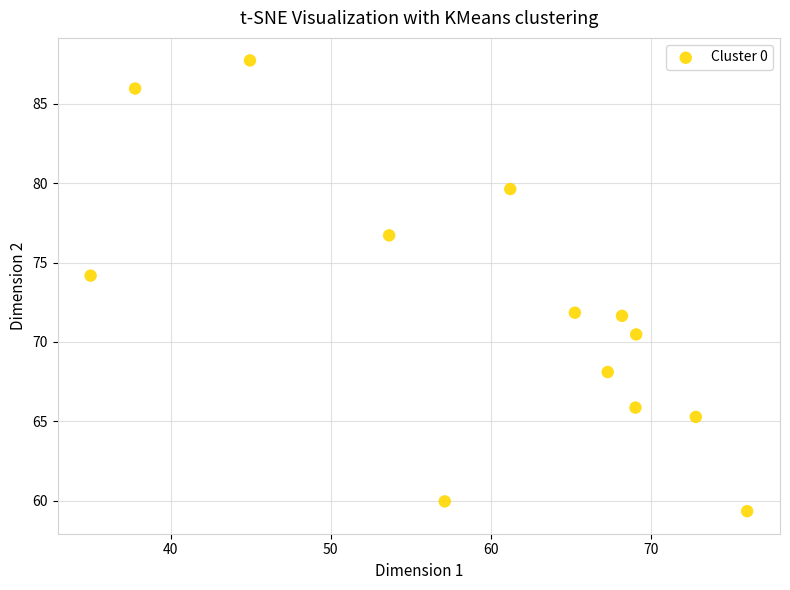

What is the range of Y values (max minus min)?

28.4